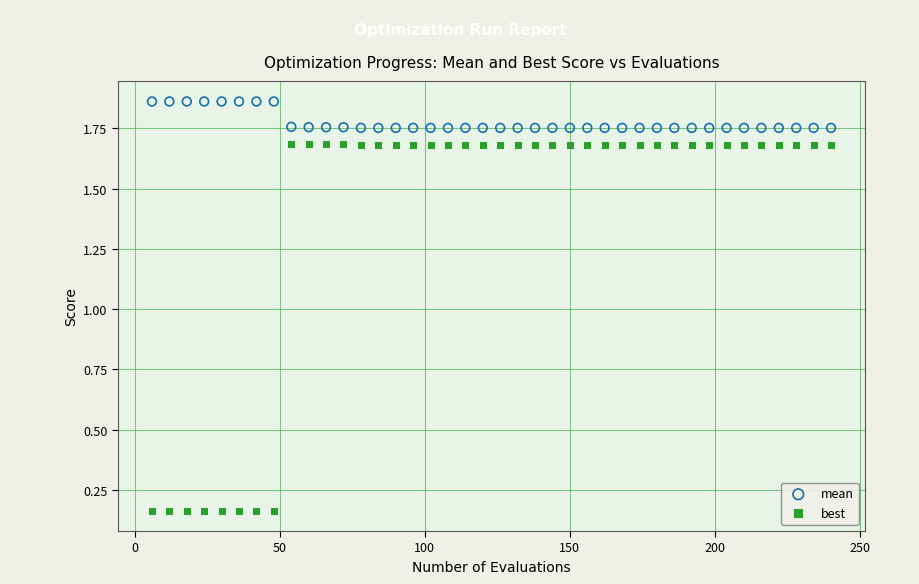

Which series has the widest spread of Y values?

best